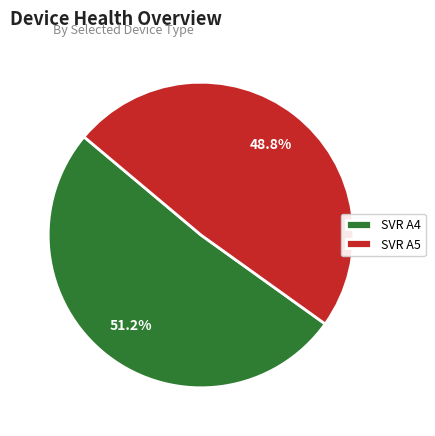

What percentage is NOT represented by SVR A5?

51.2%